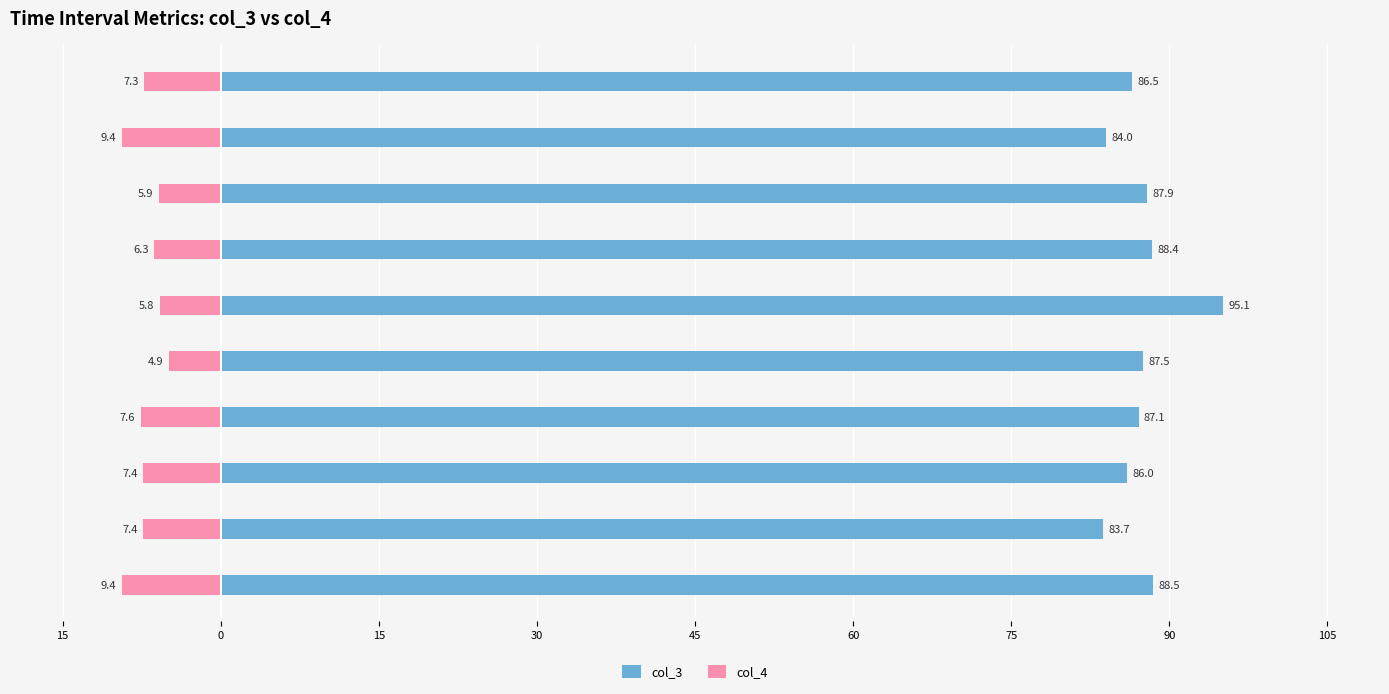

At 07:36-07:37, list the series in order from largest to smallest.

col_3, col_4